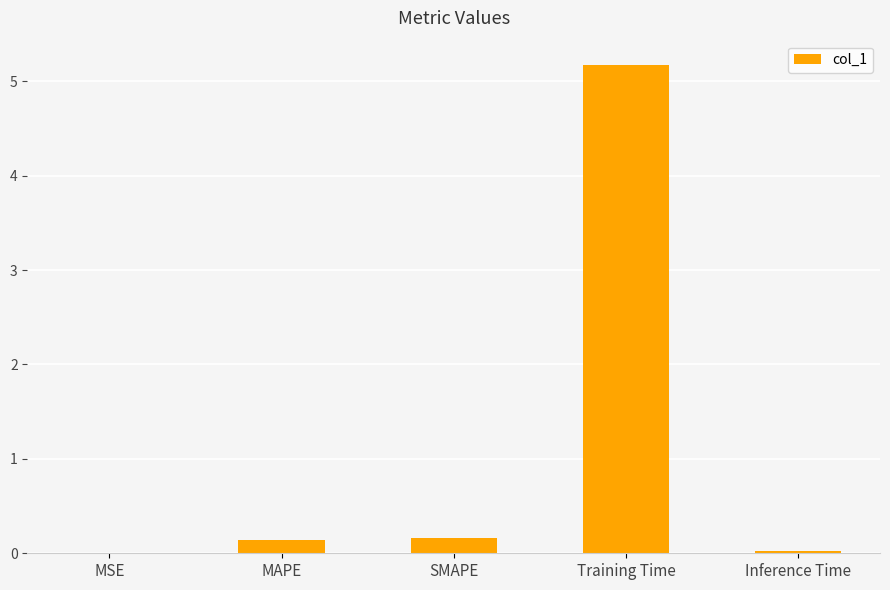

What is the average value?

1.1